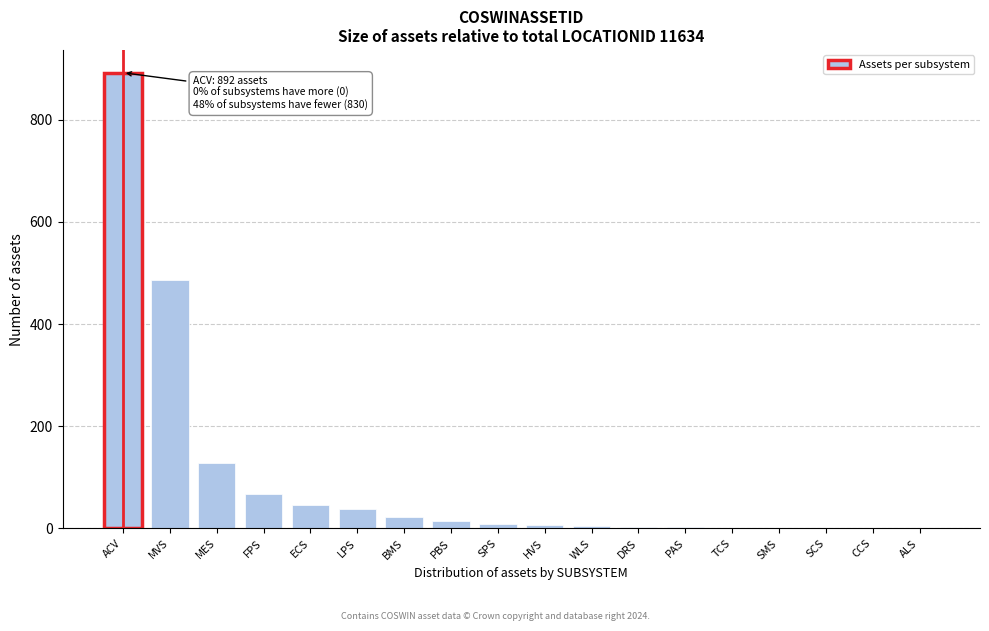

Is it true that the value at ACV is 1489?

False